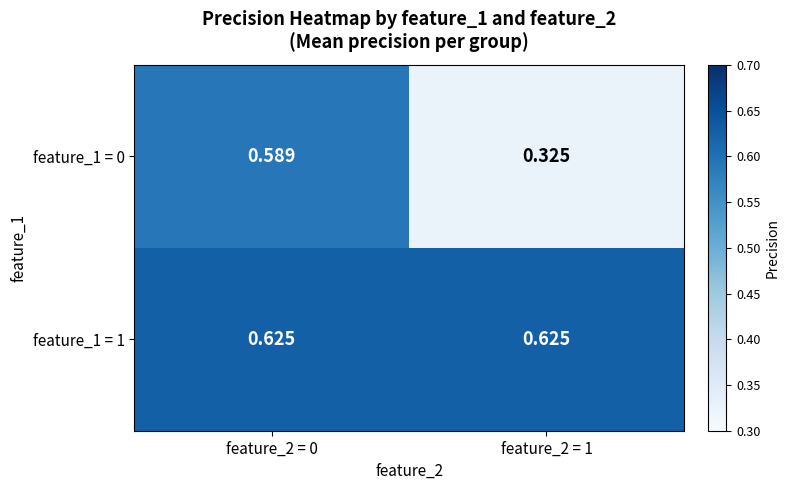

At how many categories does at least one series exceed 0?

2